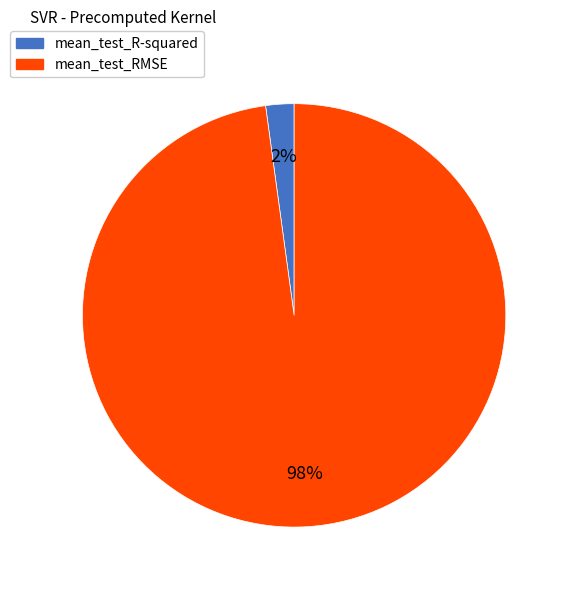

Count the number of slices in the pie.

2